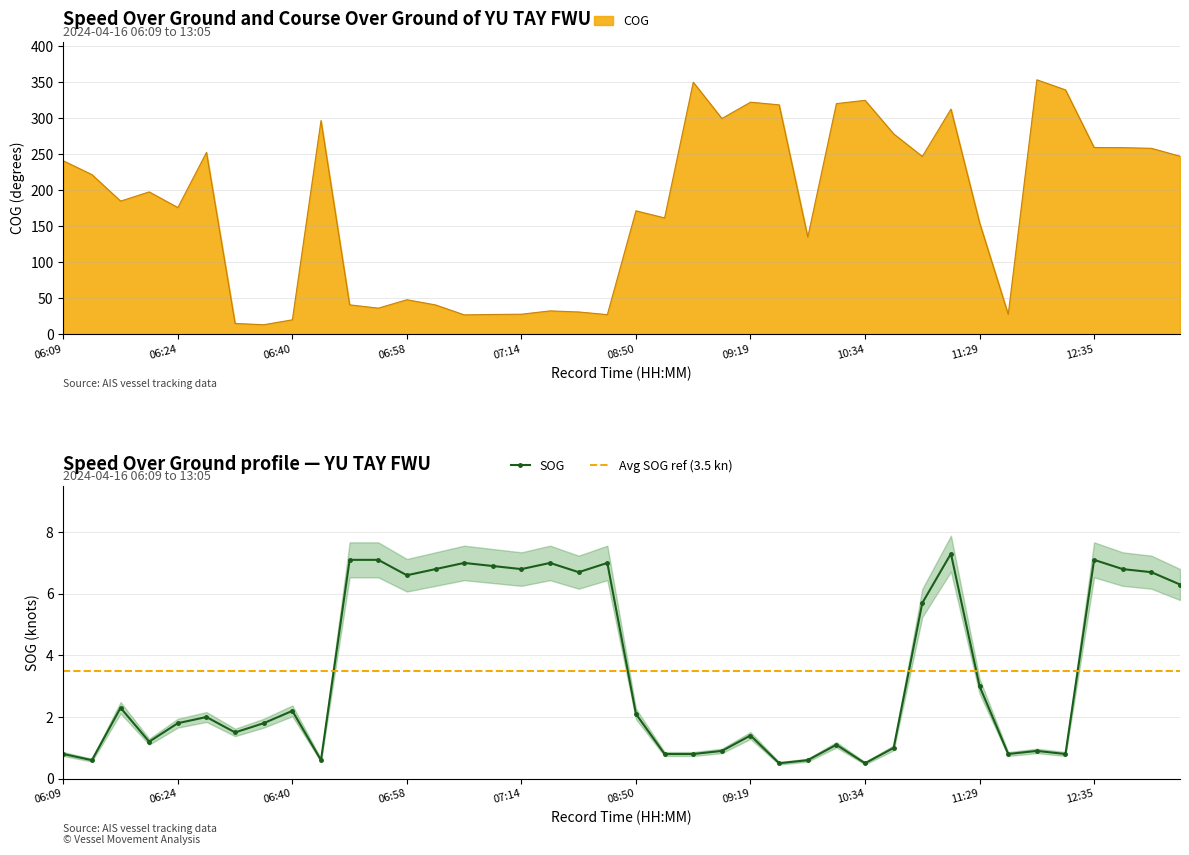

What is the difference between the second highest and second lowest values in the SOG series?

6.6